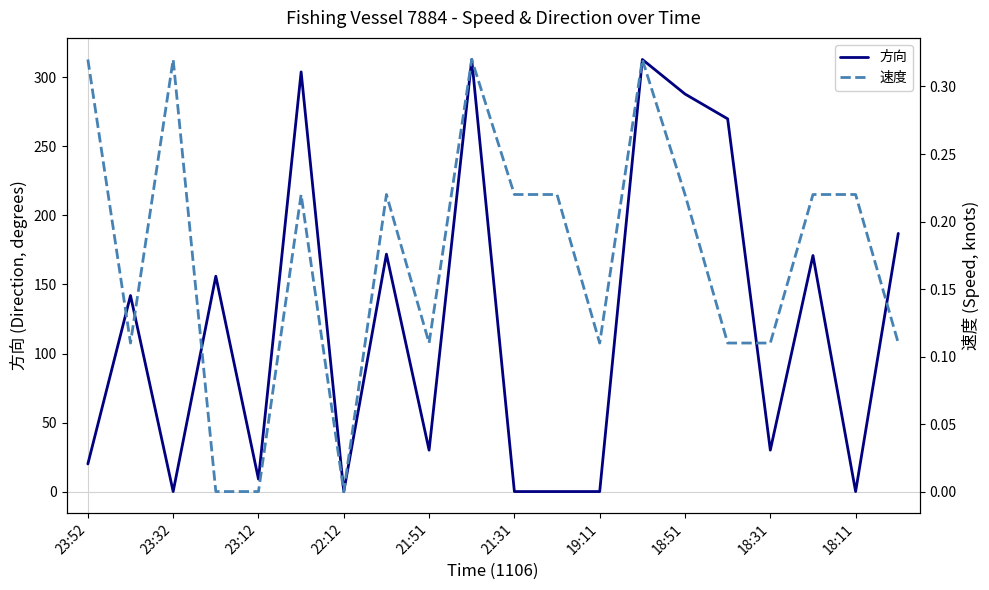

What is the highest value of the 方向 series?

313